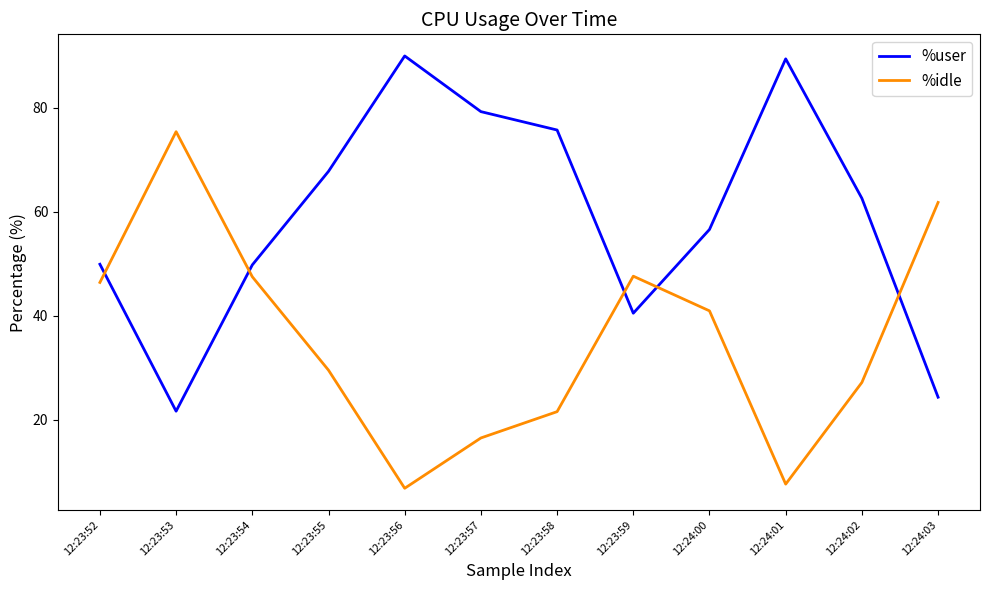

What is the minimum value shown in the chart?

6.8